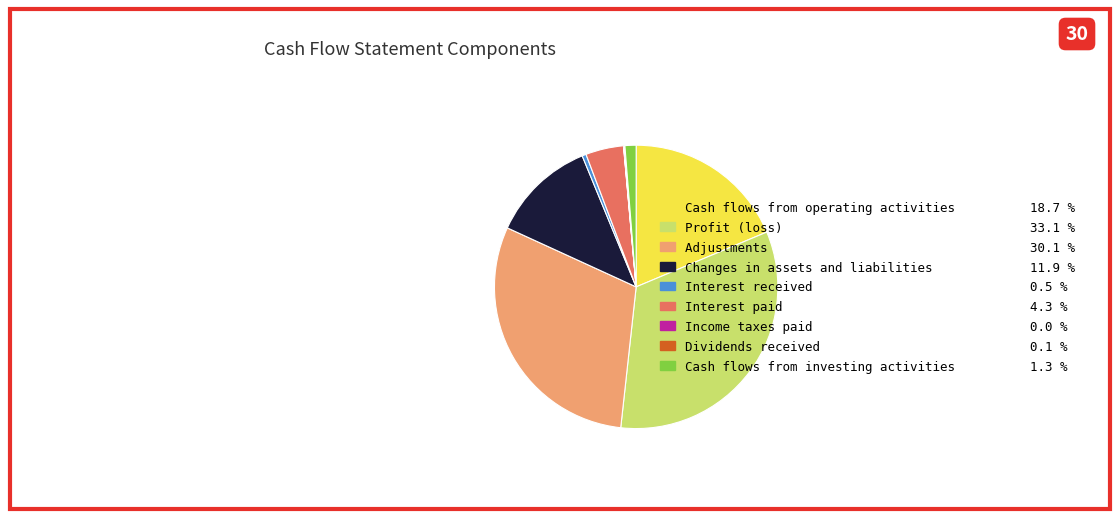

What is the ratio of the value at Adjustments to the value at Cash flows from investing activities?

23.7